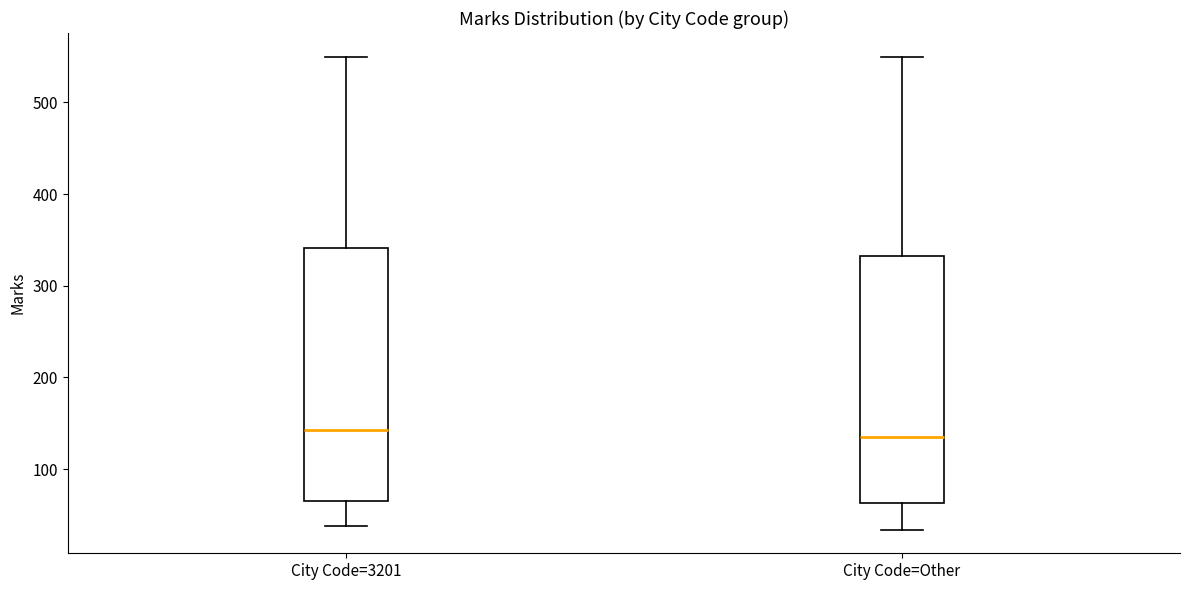

Reading left to right, transcribe this box plot: for each box, give where its median line is, the range the box spans, and where its two whiskers end, as read against the y-axis. The values are not printed on the chart, so give them approximately, as read against the axis.

City Code=3201: median 140, box 70 to 340, whiskers 40 to 550
City Code=Other: median 140, box 60 to 330, whiskers 30 to 550